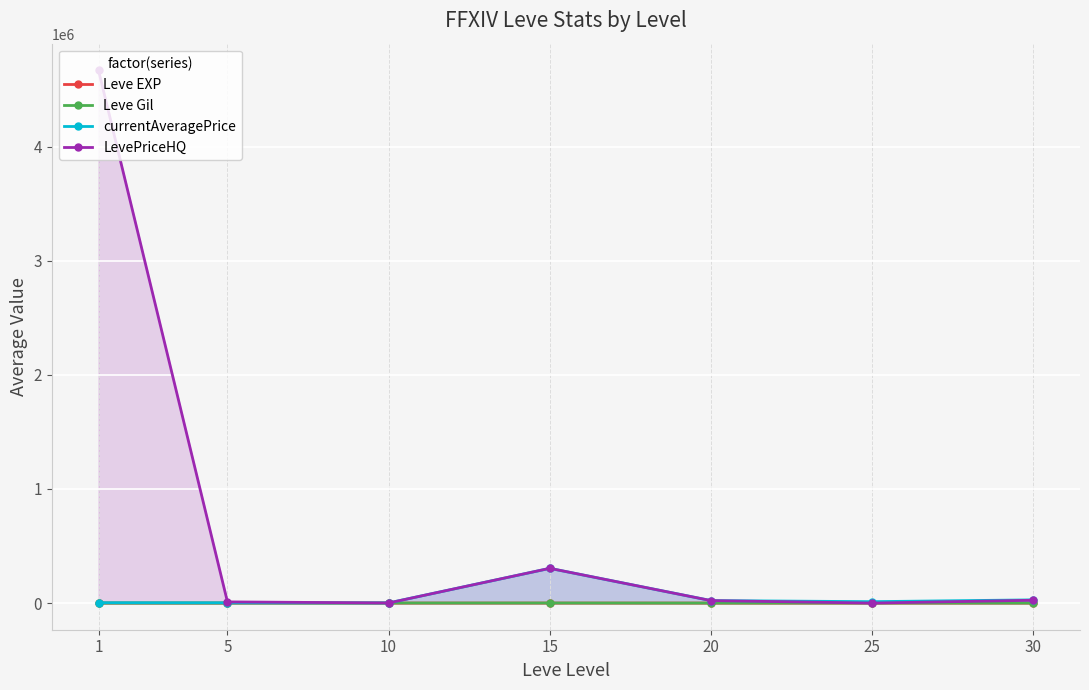

Is it true that currentAveragePrice equals 21937.5 at 20?

True